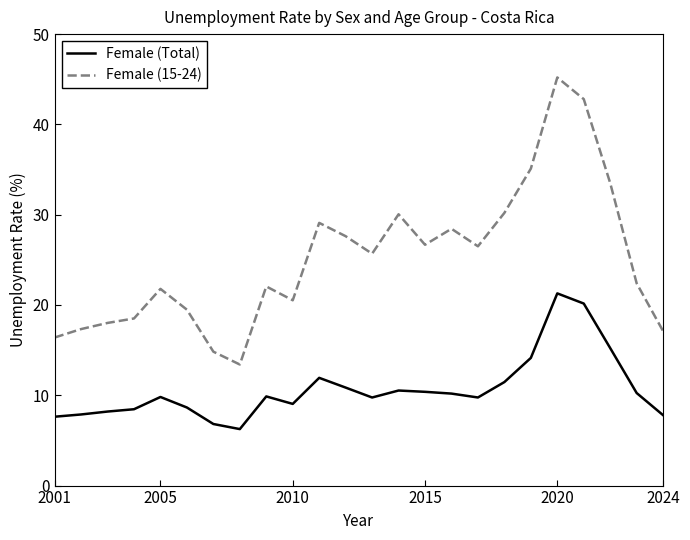

What is the lowest value of the Female (15-24) series?

13.4